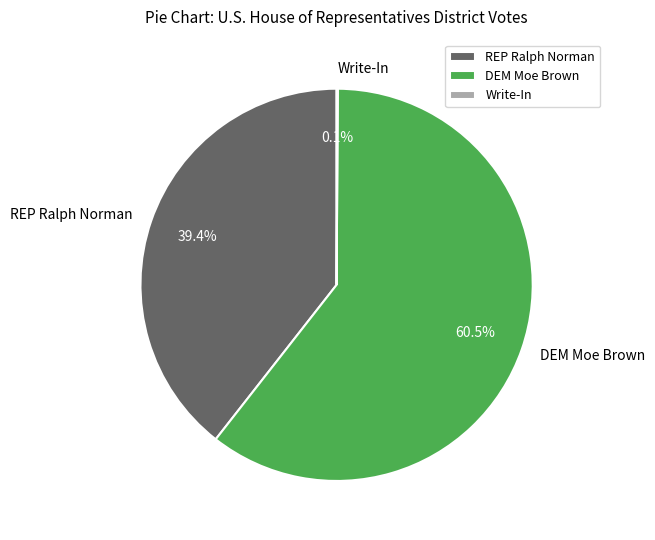

Combined, what portion of the pie is DEM Moe Brown and REP Ralph Norman?

99.9%